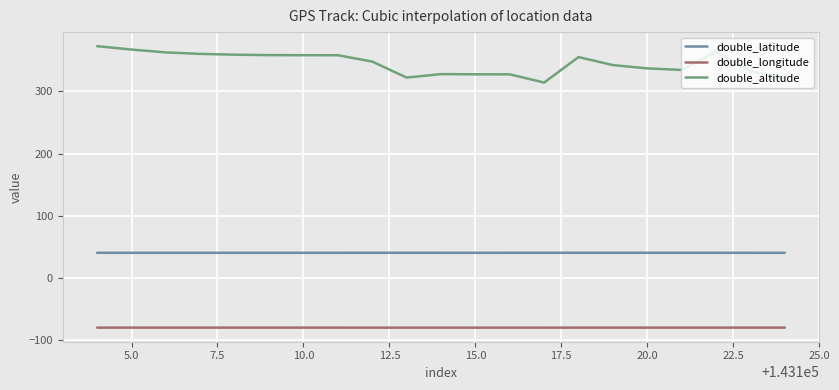

True or false: double_altitude and double_longitude intersect in this chart.

False